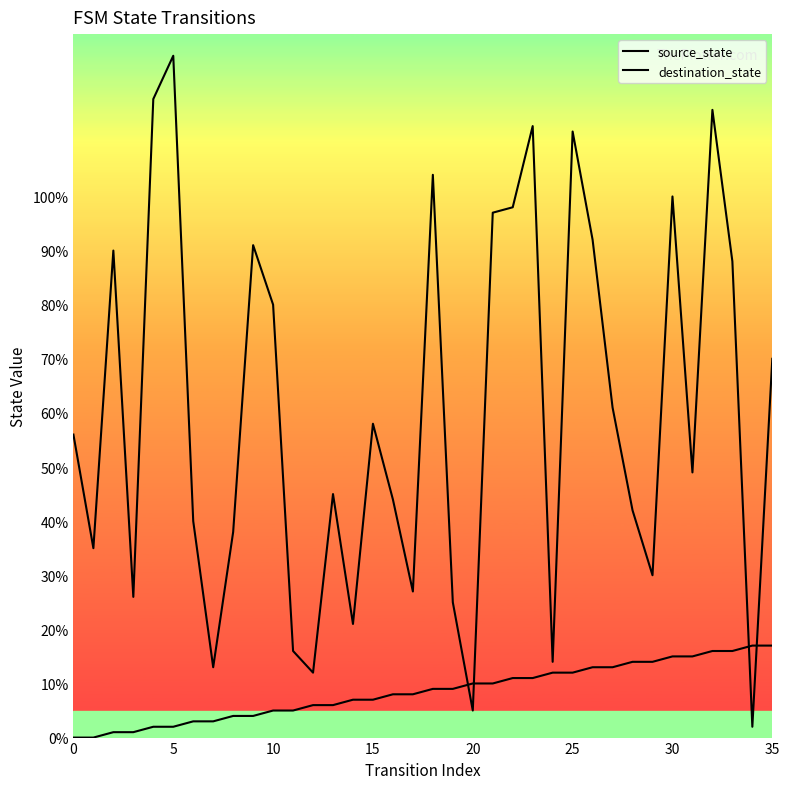

At how many categories does at least one series exceed 105?

5